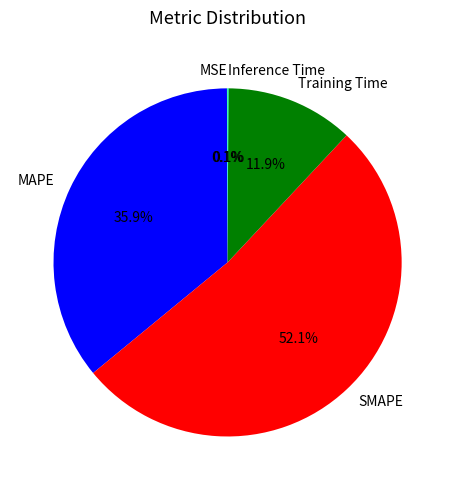

Which category has the biggest portion of the pie?

SMAPE